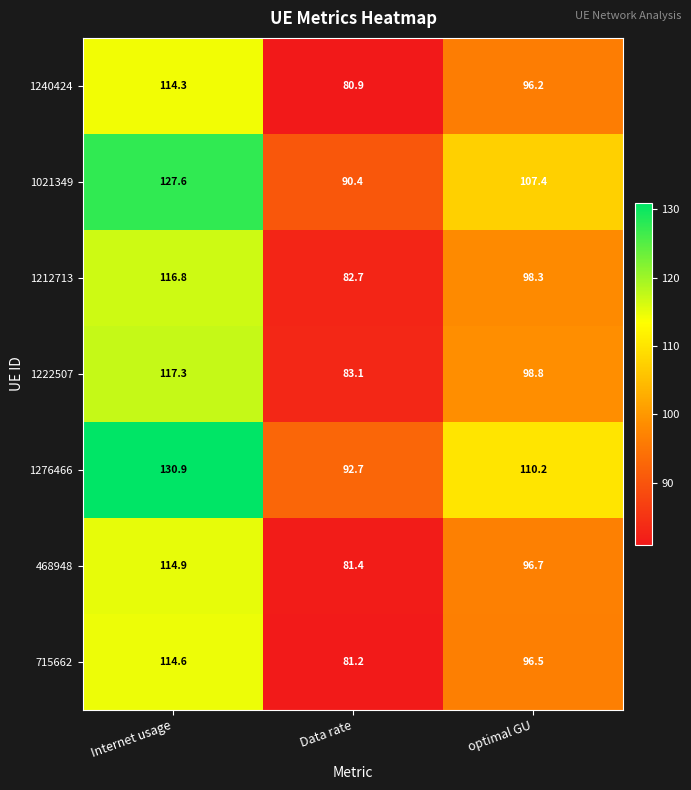

Rank the series by their maximum value, from highest to lowest.

1276466, 1021349, 1222507, 1212713, 468948, 715662, 1240424